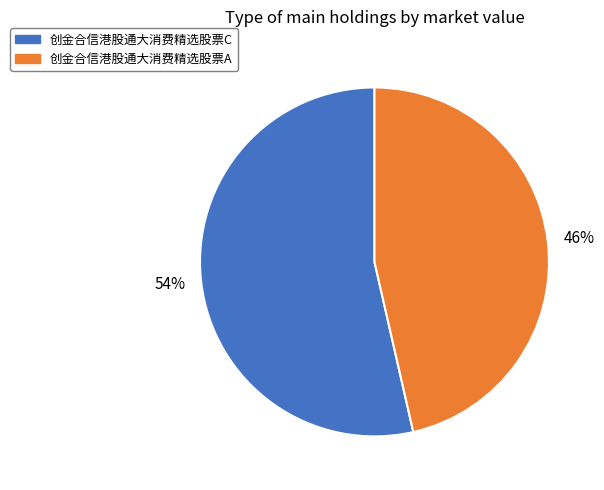

True or false: 创金合信港股通大消费精选股票A accounts for 46% of the total.

True